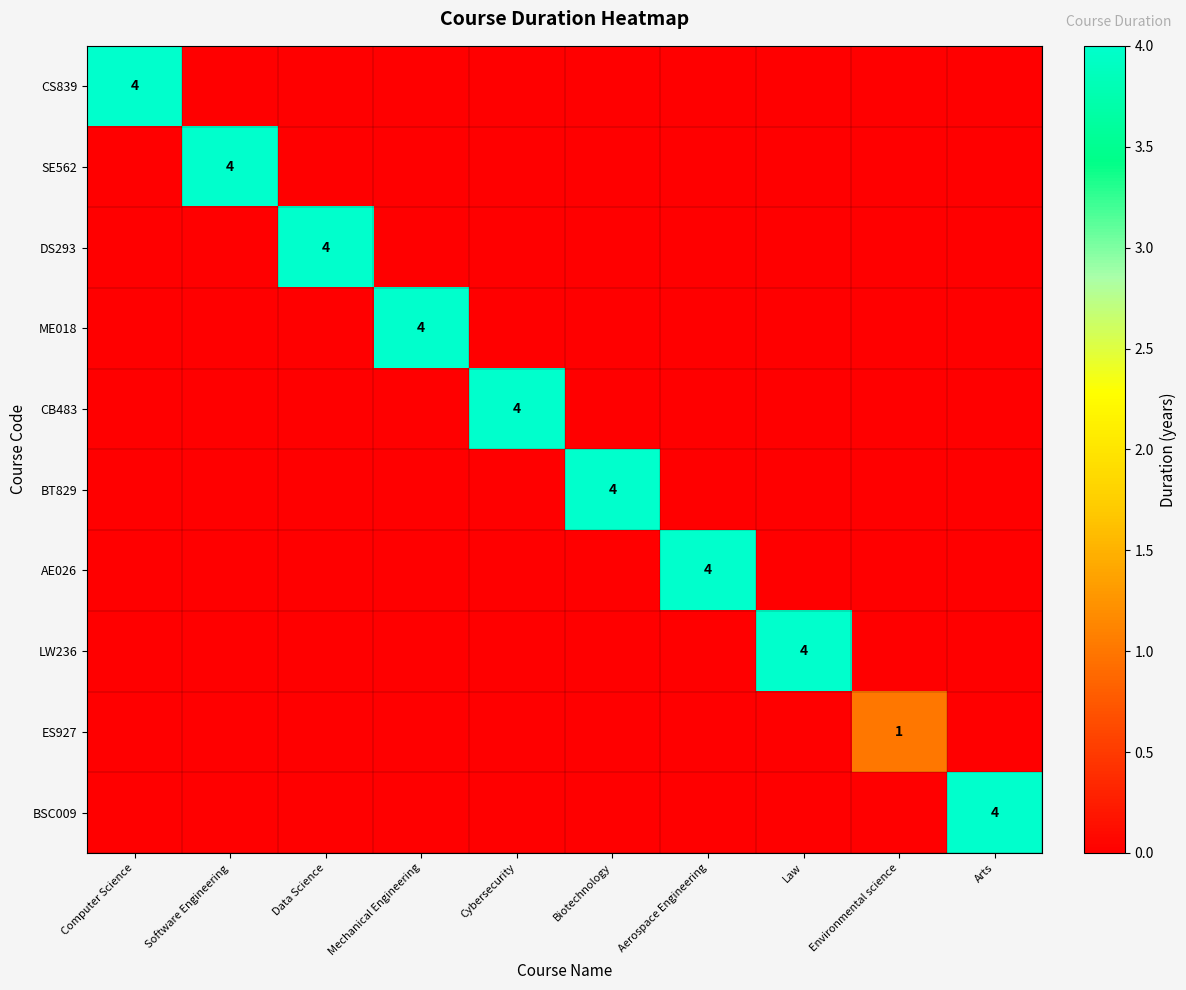

Rank the series at Aerospace Engineering from lowest to highest value.

CS839, SE562, DS293, ME018, CB483, BT829, LW236, ES927, BSC009, AE026